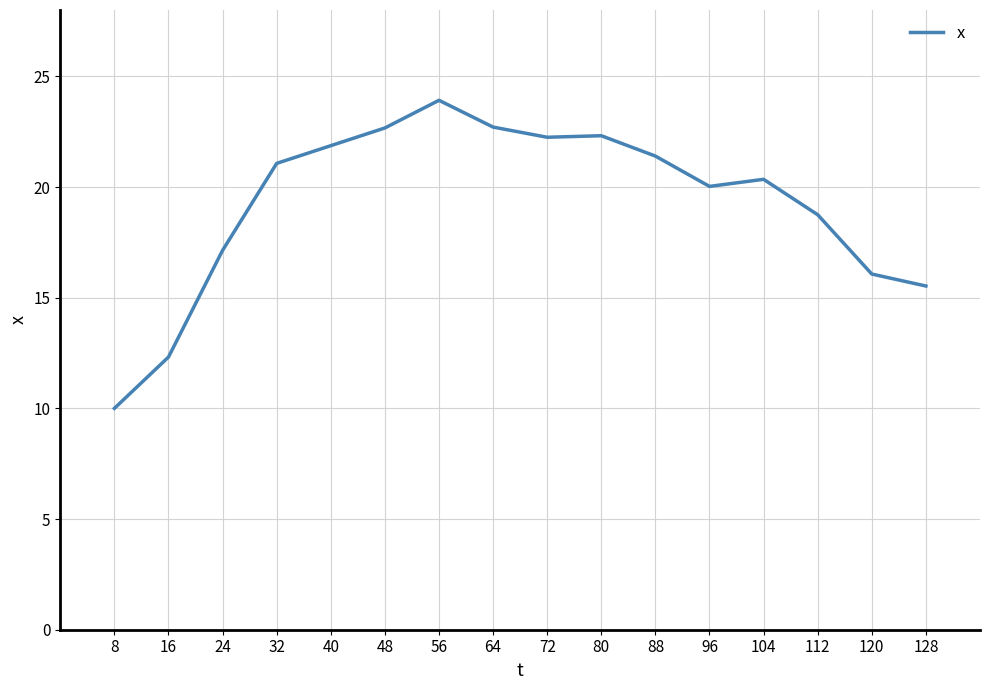

Is it true that the value at 48 is 5.7?

False